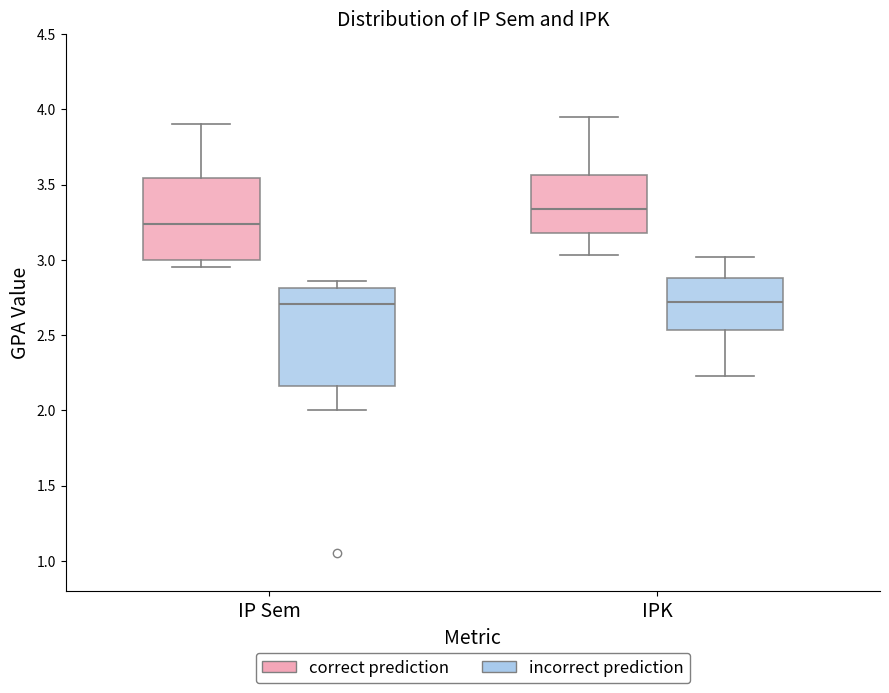

Which box is the tallest, from its lower edge to its upper edge?

IP Sem (incorrect prediction)